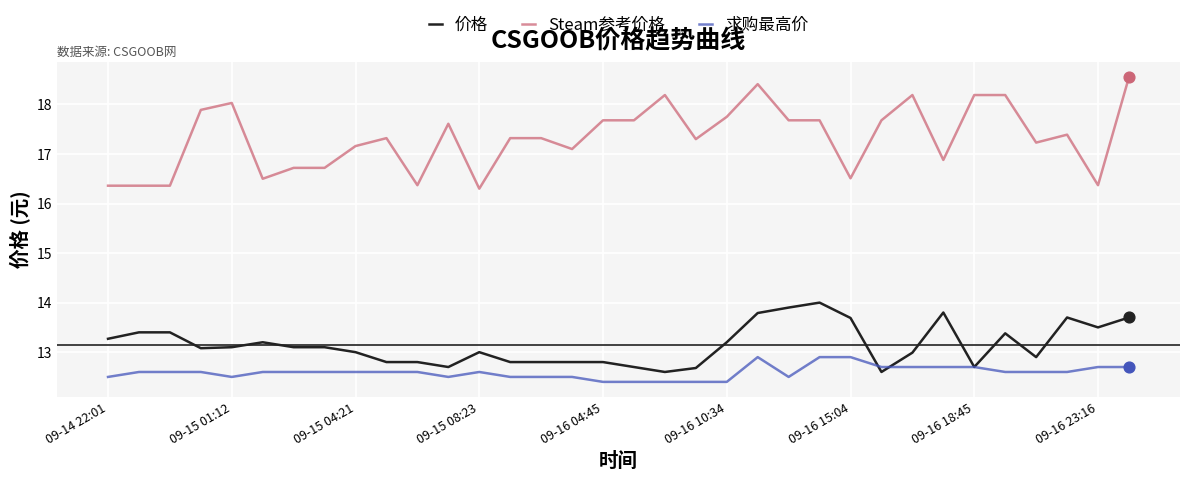

Which series has the largest total across all categories?

Steam参考价格